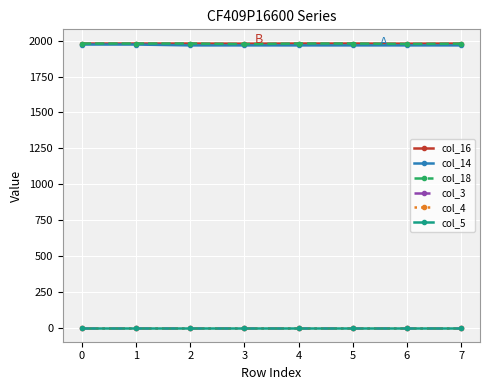

True or false: col_4 has a value of 0 at 1.

True